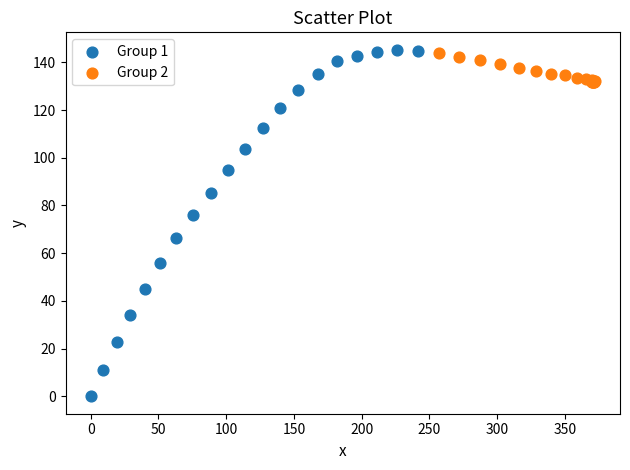

Which series reaches the minimum Y coordinate?

Group 1